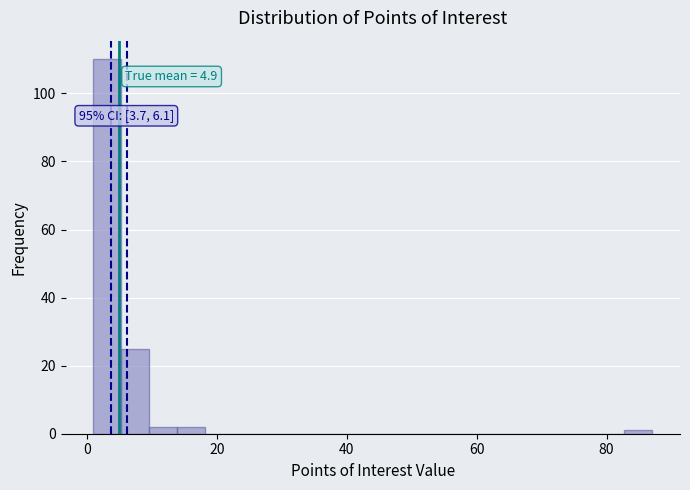

Read against the x-axis, roughly where is the centre of the tallest bar?

4